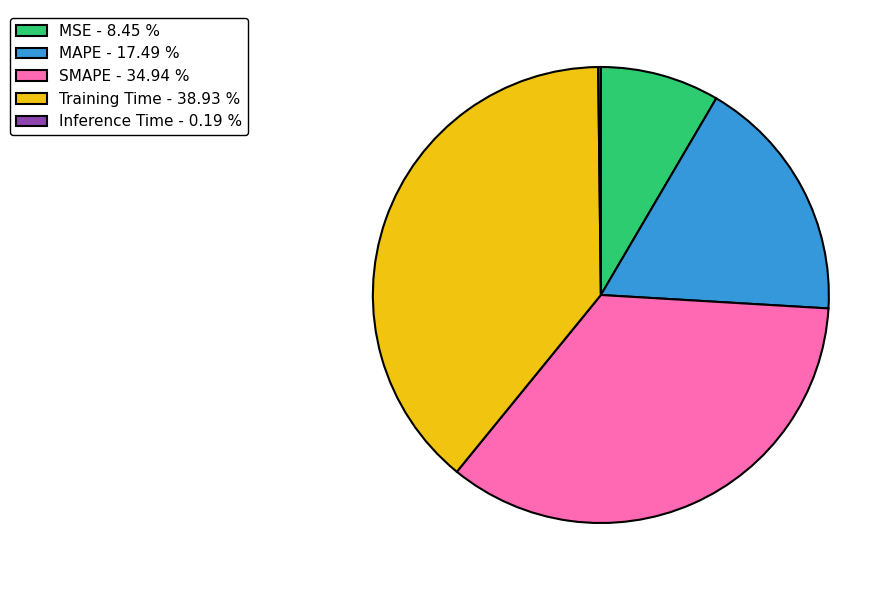

Is the sum of MAPE - 17.49 % and MSE - 8.45 % greater than half?

No